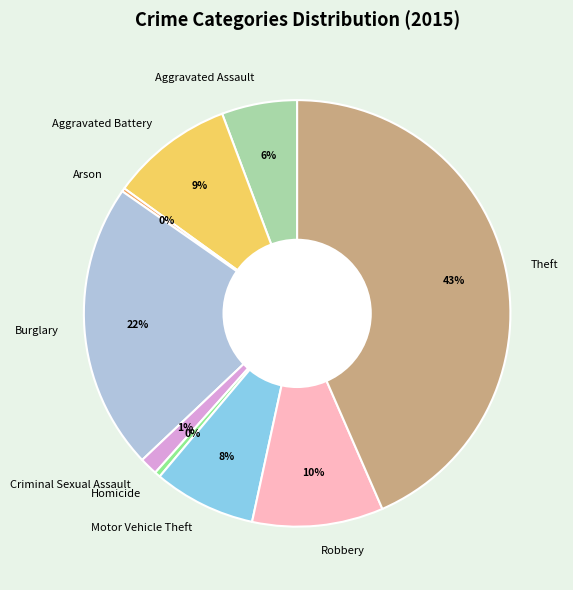

Approximately how many times larger is the value at Aggravated Assault compared to Robbery?

0.6